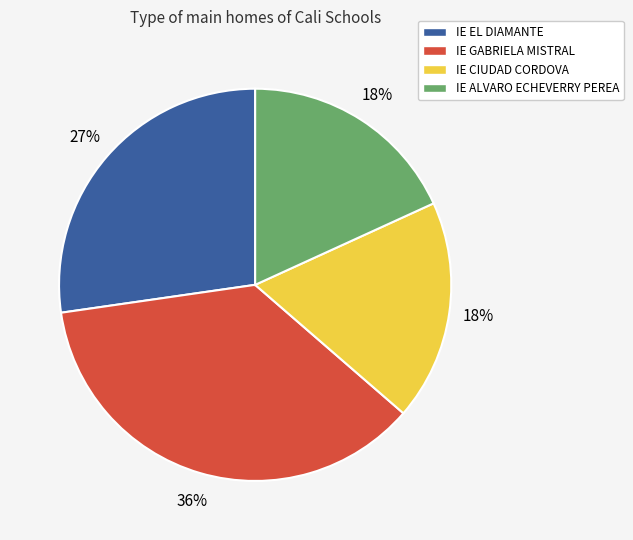

What percentage is the IE EL DIAMANTE slice, to the nearest percent?

27%